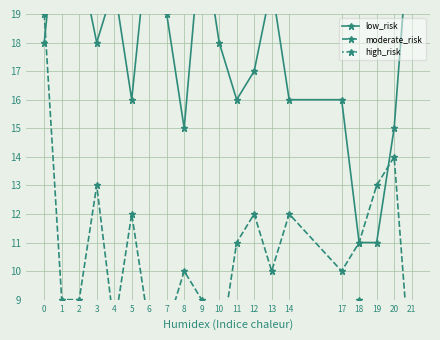

True or false: moderate_risk has more than 2 points higher than both neighbors.

True